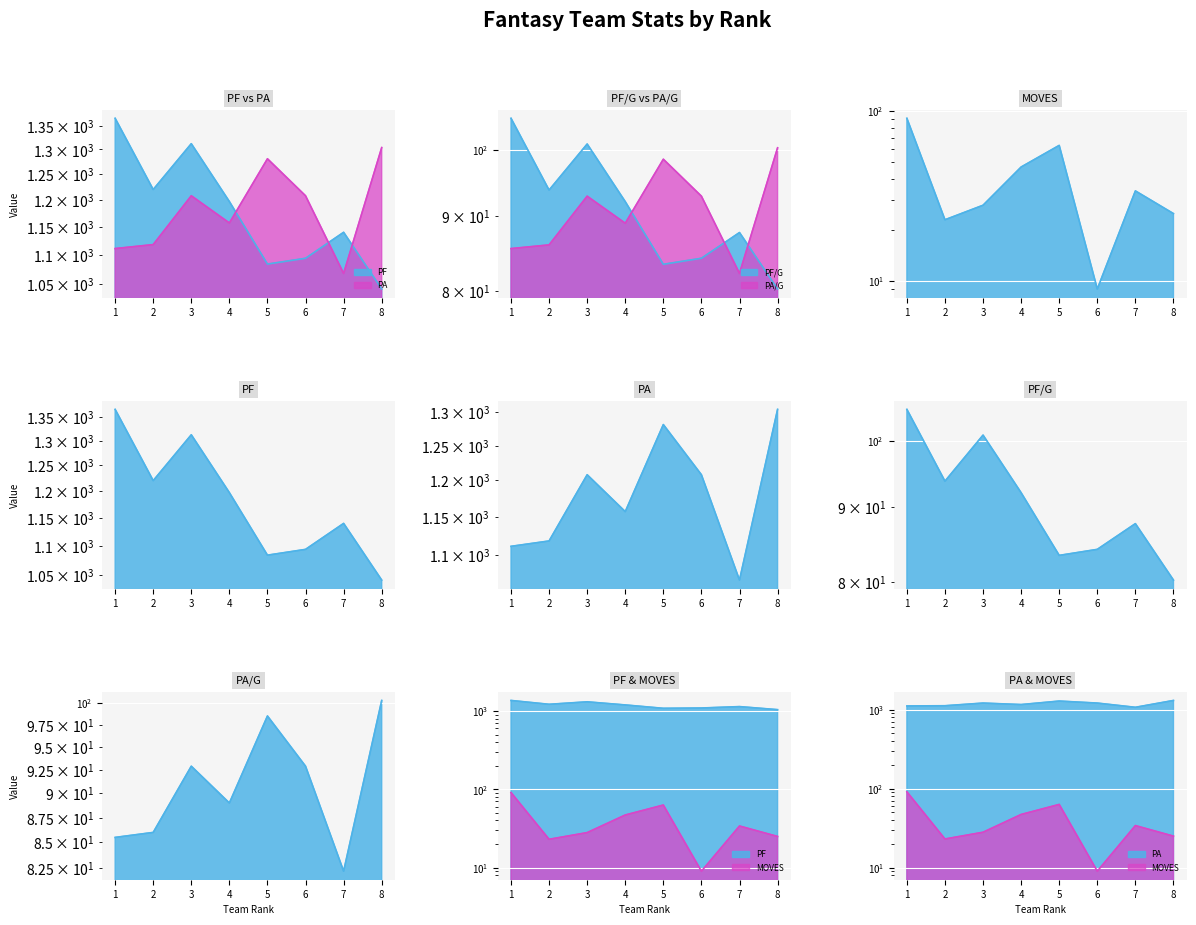

What is the total value across all series at 2?

2540.8